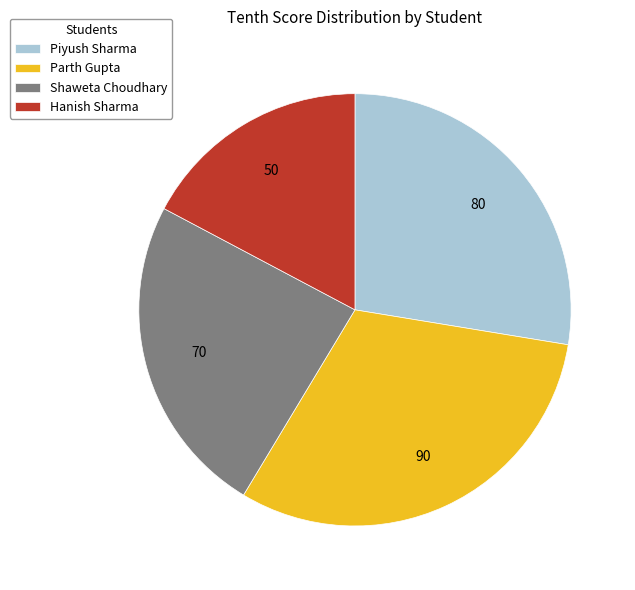

Is there a majority slice in this chart?

No